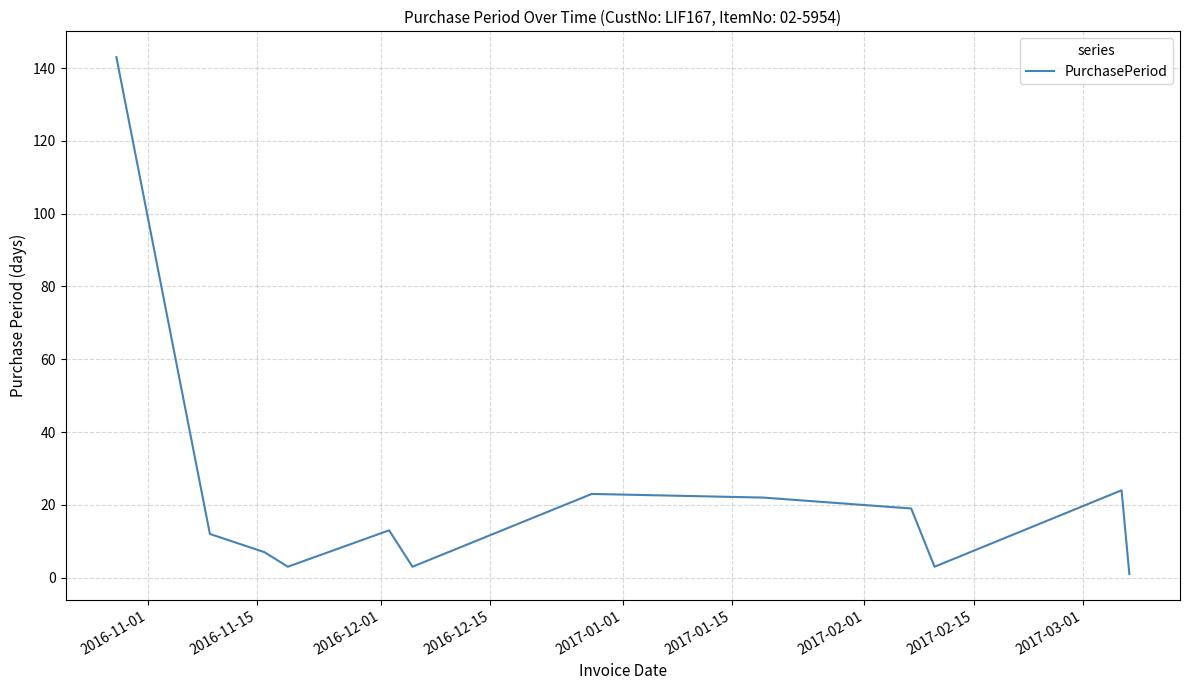

Reading left to right, transcribe all the data shown in this chart.

143	12	7	3	13	3	23	22	19	3	24	1